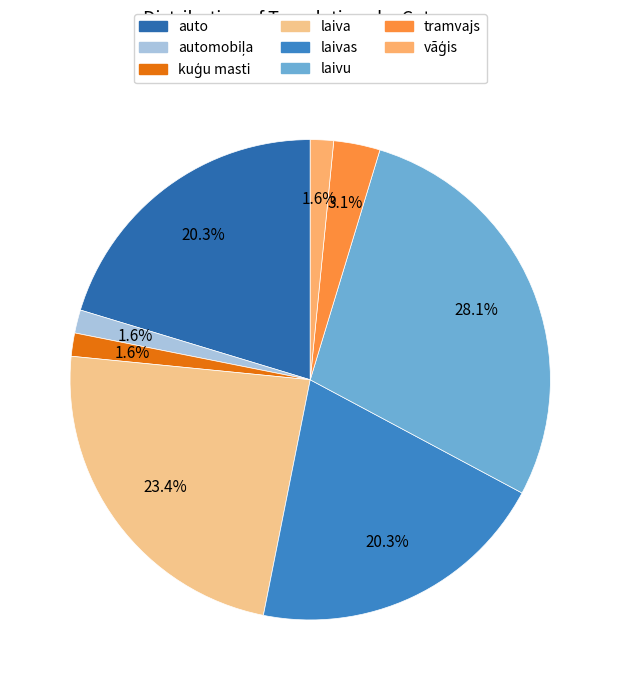

How many slices are in this pie chart?

8